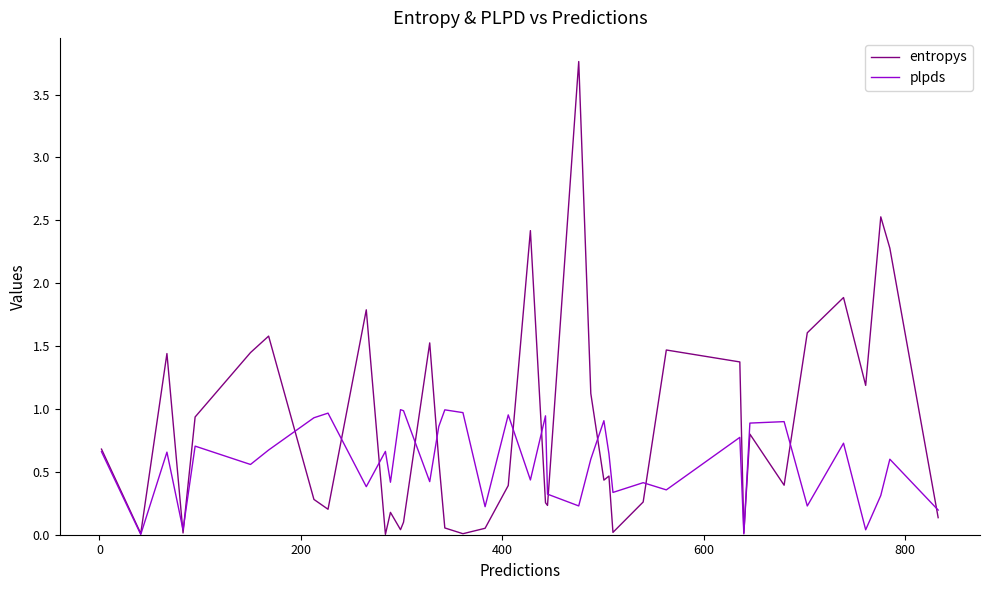

Is this an area chart (filled region under the line)?

No